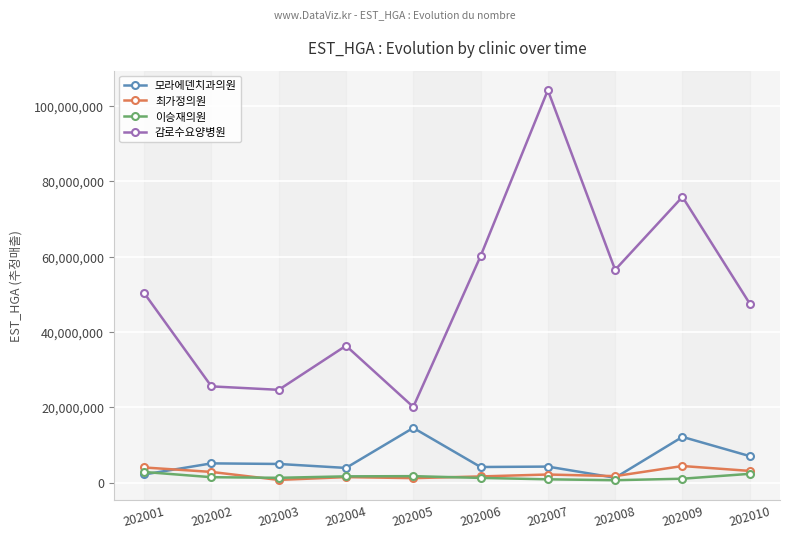

The value of 감로수요양병원 at 202005 is 31315120. True or false?

False